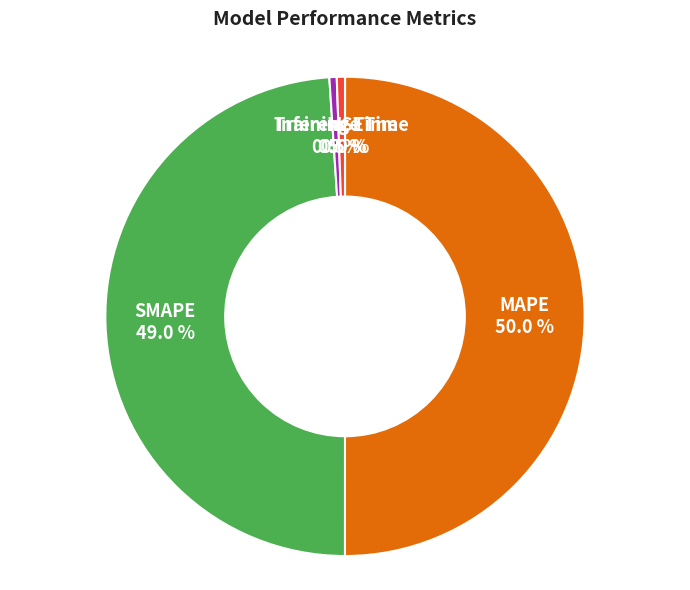

To the nearest percent, what portion does MAPE represent?

50%